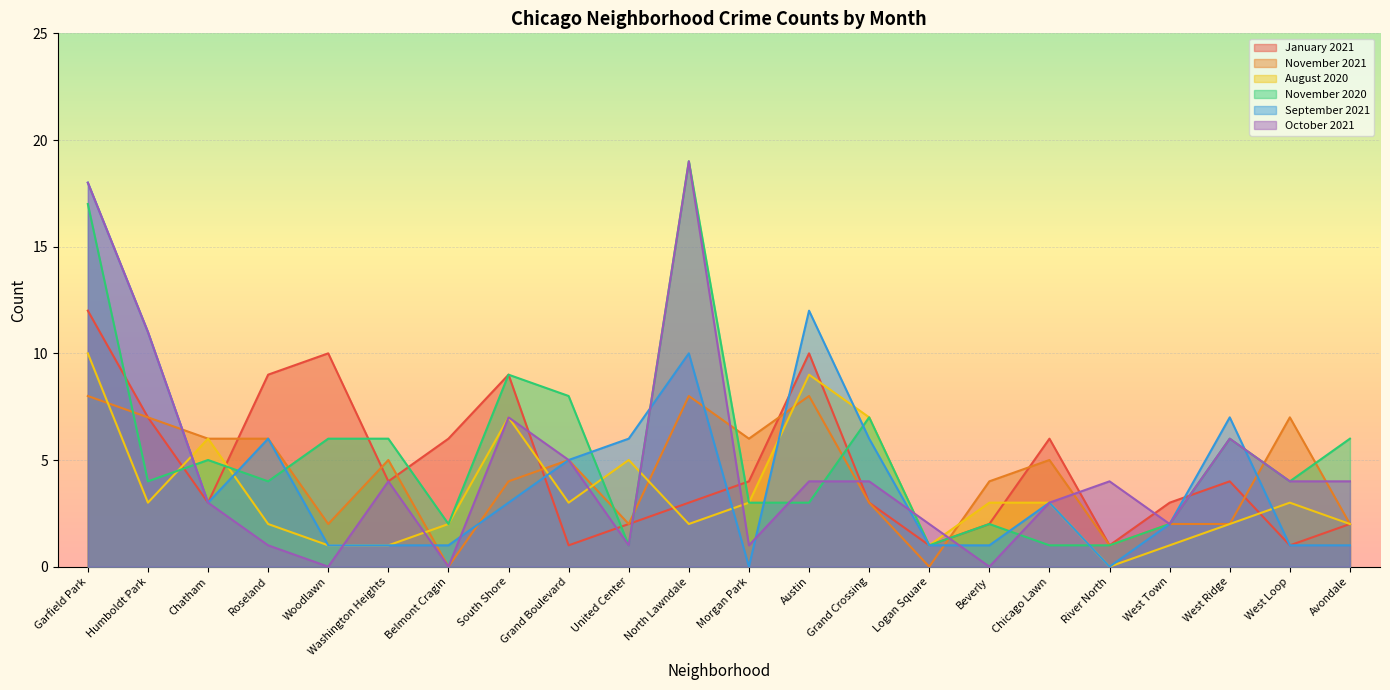

What is the label of the 9th point from the left?

Grand Boulevard